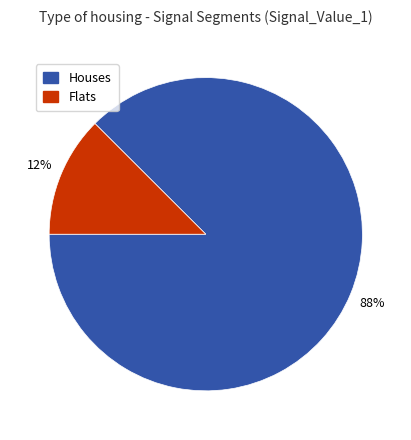

Is it true that Flats is 6% of the pie?

False